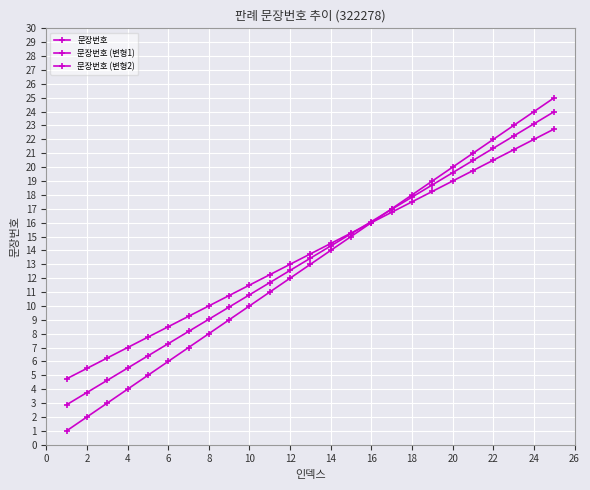

How many data points in 문장번호 (변형1) are above 13?

13